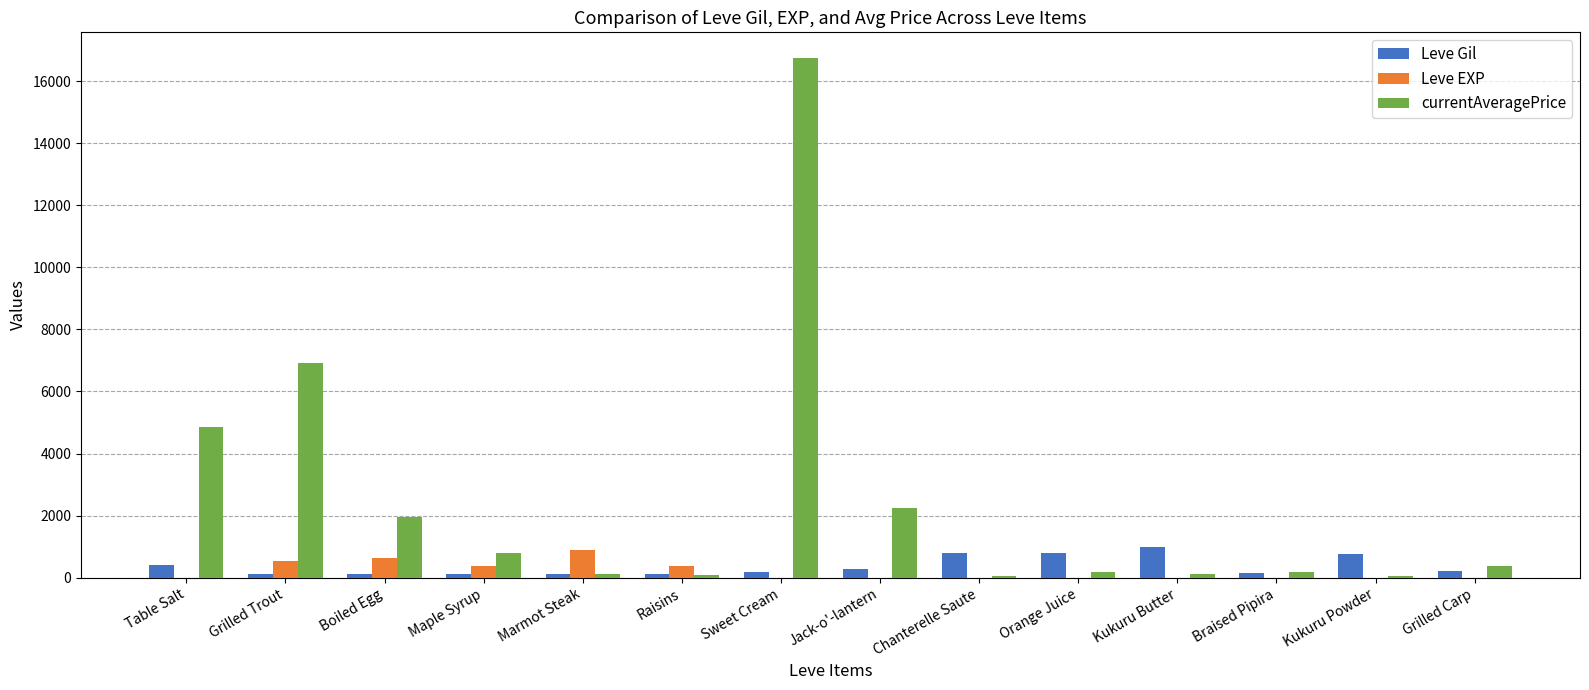

Which series changed the most between Boiled Egg and Sweet Cream?

currentAveragePrice